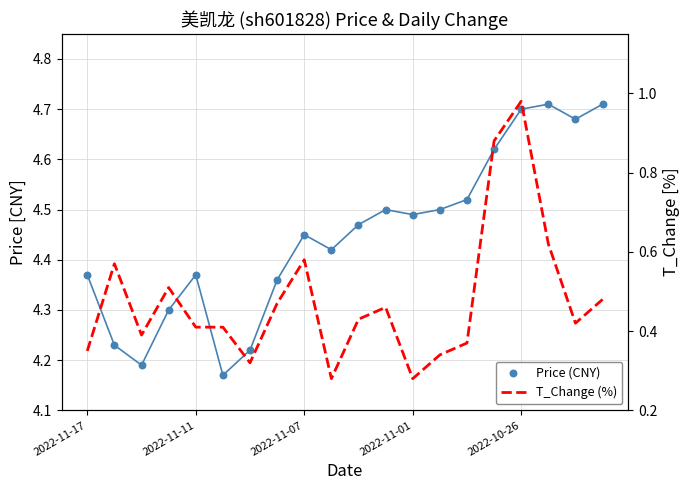

Is the value of Price (CNY) at 17 greater than the value of T_Change (%) at 16?

Yes